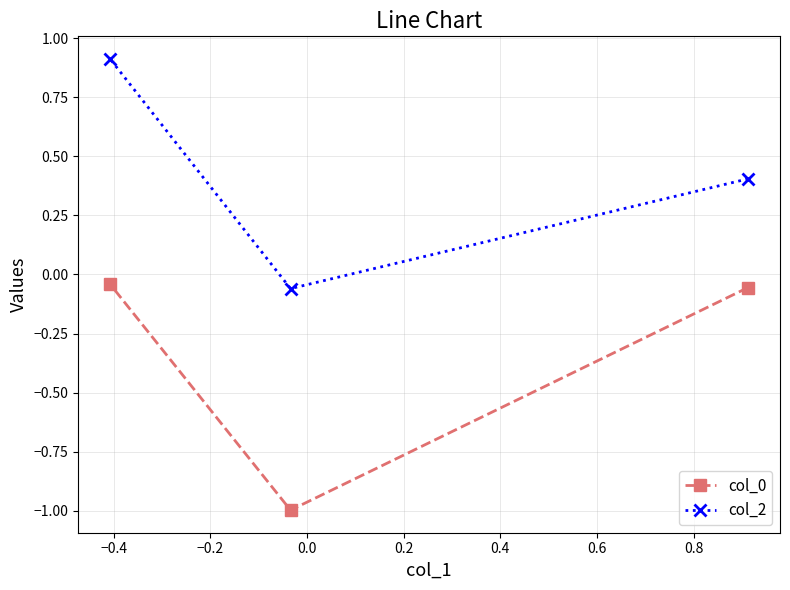

What is the lowest value of the col_0 series?

-1.0